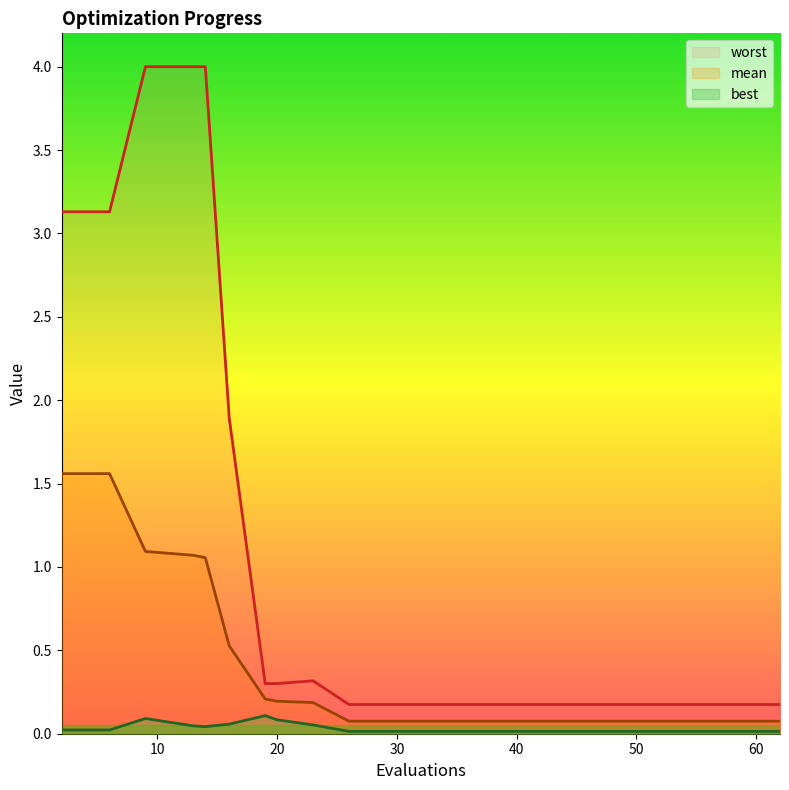

Reading left to right, what are all the values shown in this chart?

mean: 2=1.6	6=1.6	9=1.1	13=1.1	14=1.1	16=0.5	19=0.2	20=0.2	23=0.2	26=0.1	30=0.1	34=0.1	38=0.1	42=0.1	46=0.1	50=0.1	54=0.1	58=0.1	62=0.1
best: 2=0.0	6=0.0	9=0.1	13=0.0	14=0.0	16=0.1	19=0.1	20=0.1	23=0.1	26=0.0	30=0.0	34=0.0	38=0.0	42=0.0	46=0.0	50=0.0	54=0.0	58=0.0	62=0.0
worst: 2=3.1	6=3.1	9=4.0	13=4.0	14=4.0	16=1.9	19=0.3	20=0.3	23=0.3	26=0.2	30=0.2	34=0.2	38=0.2	42=0.2	46=0.2	50=0.2	54=0.2	58=0.2	62=0.2